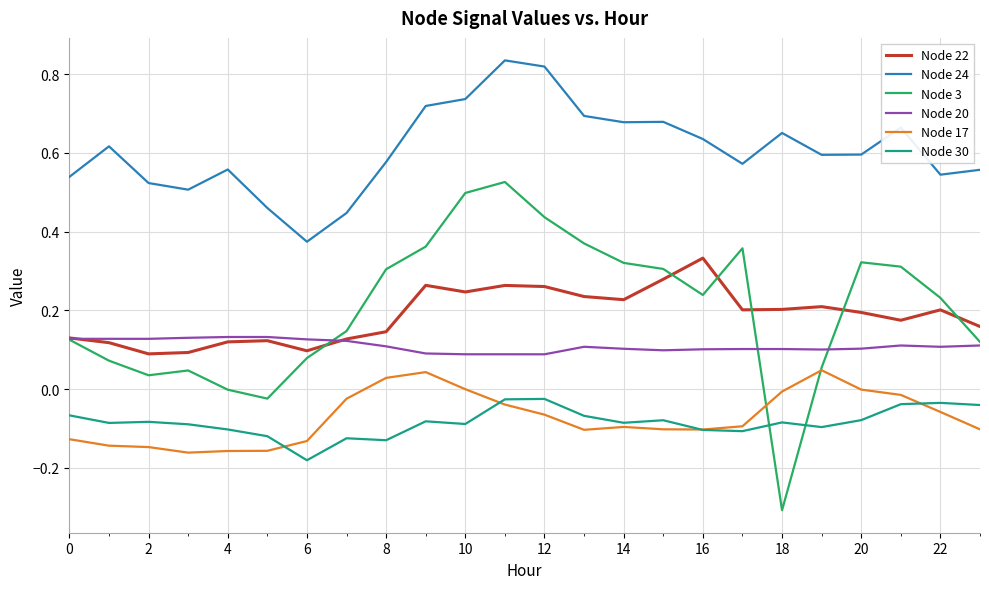

True or false: Node 17 has more than 1 interior local peaks.

True